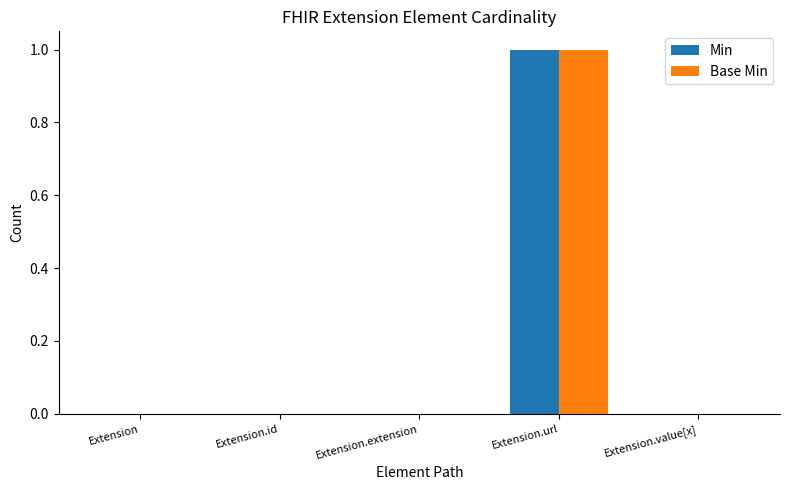

How many distinct data groups are displayed?

2